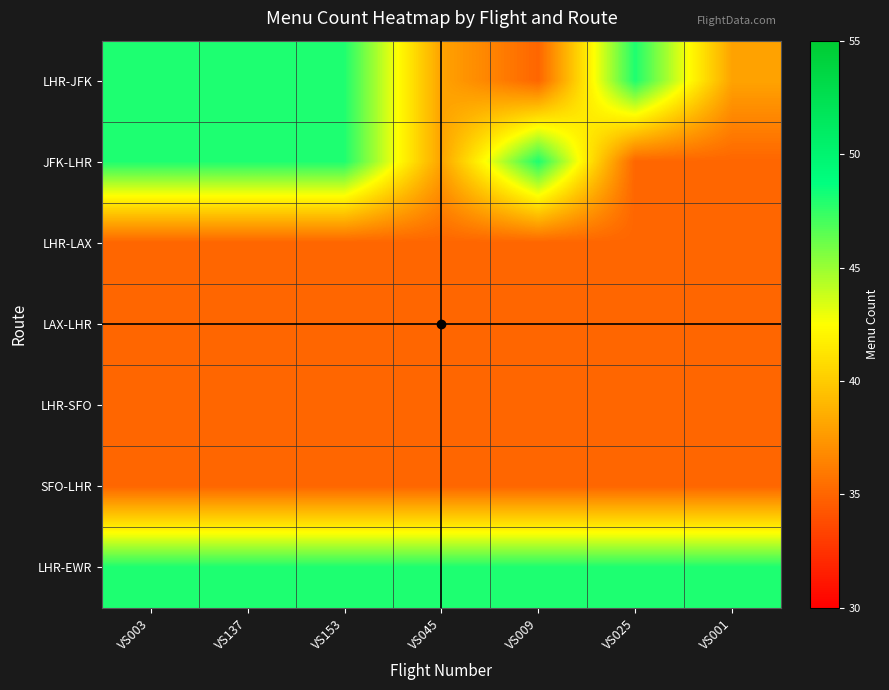

Which series has the largest total across all categories?

LHR-EWR